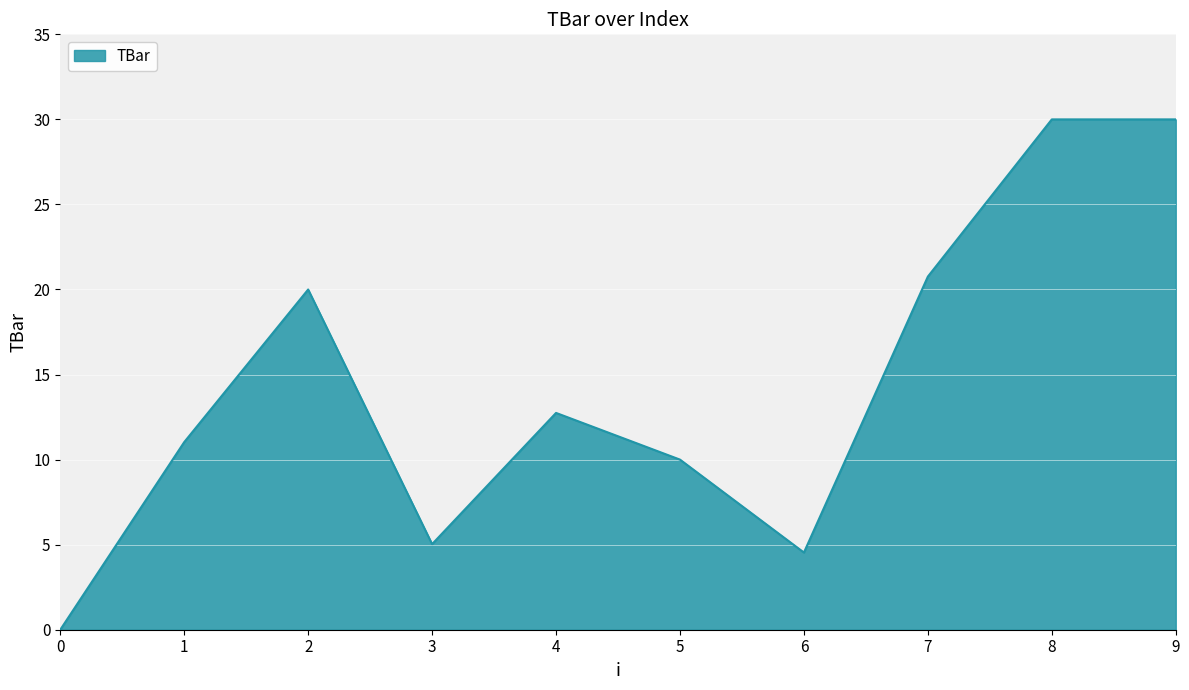

At which label does the data first exceed 12?

2